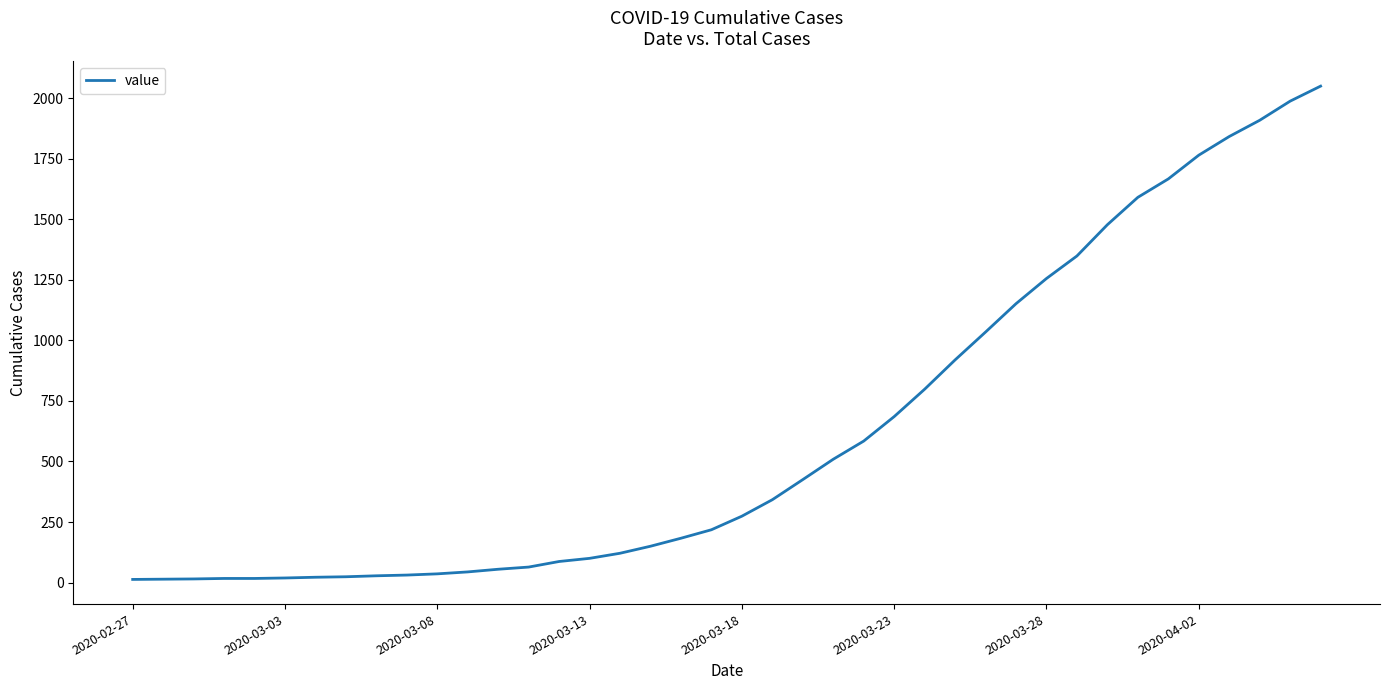

What is the maximum value shown in the chart?

2049